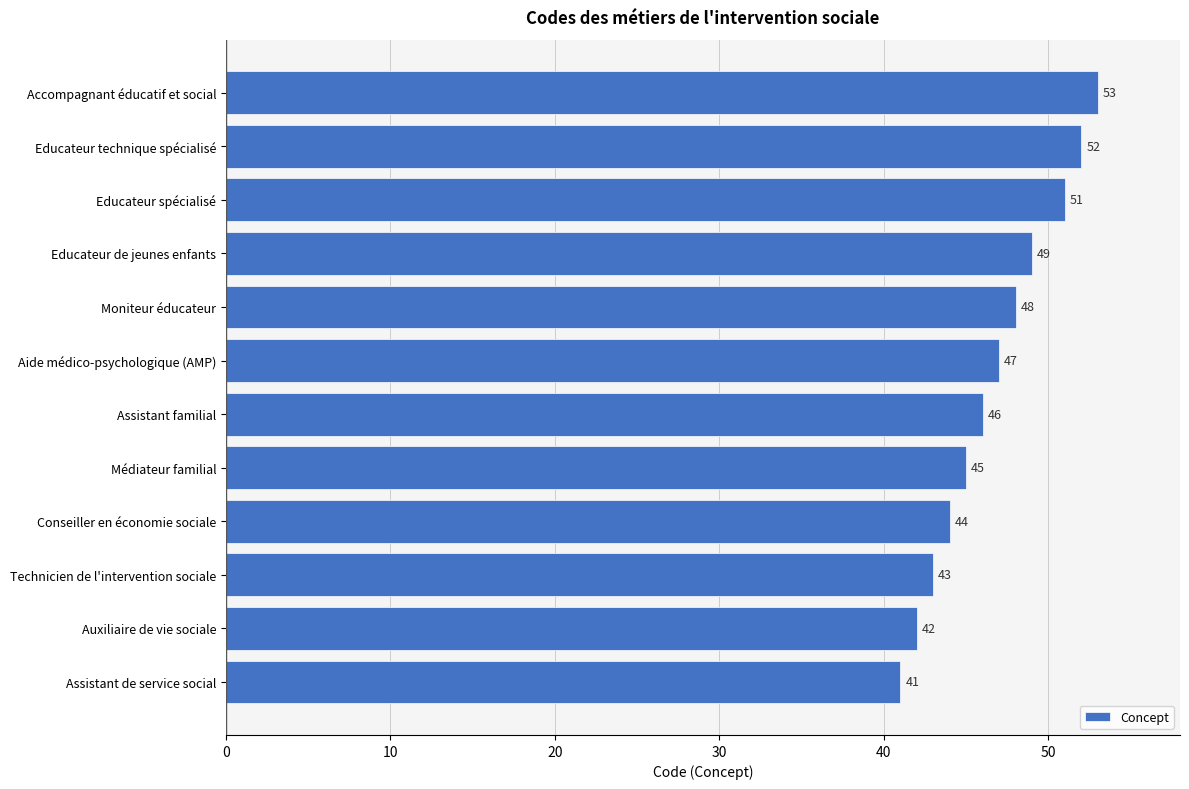

Read the value at Conseiller en économie sociale.

44